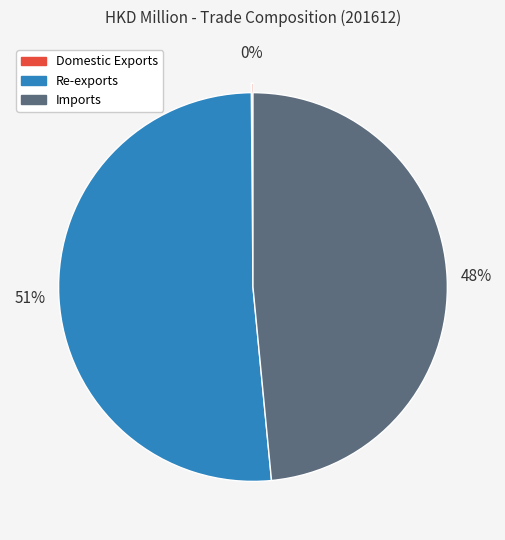

Is it true that Imports is 48% of the pie?

True